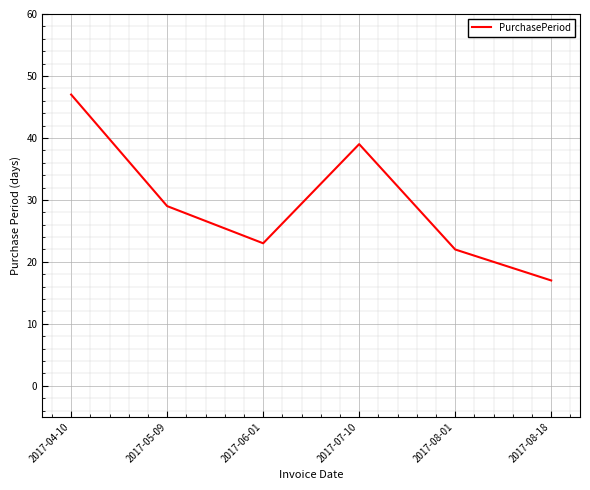

Reading left to right, transcribe all the data shown in this chart.

2017-04-10=47	2017-05-09=29	2017-06-01=23	2017-07-10=39	2017-08-01=22	2017-08-18=17